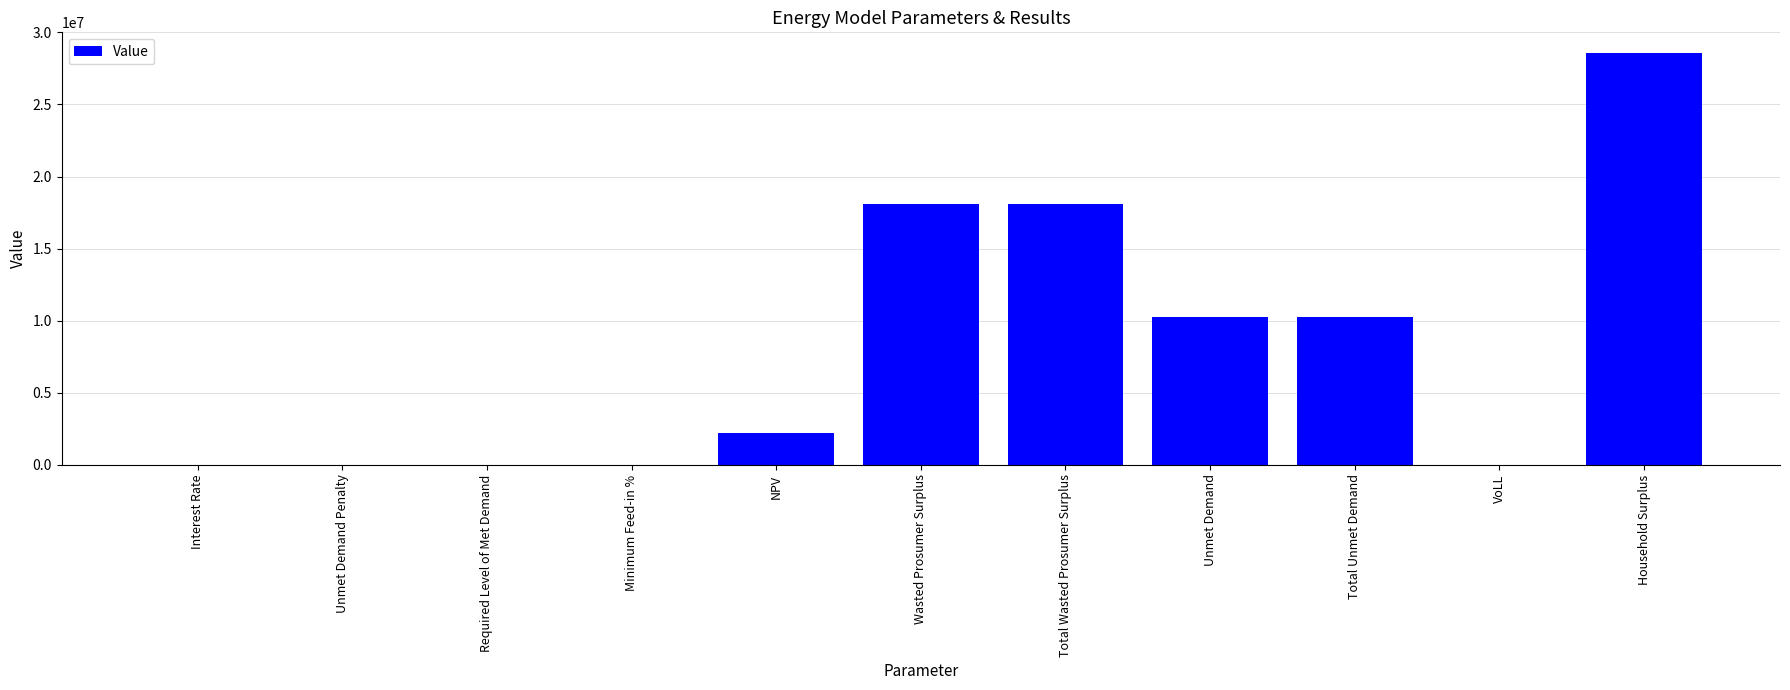

What is the average value?

7960066.5